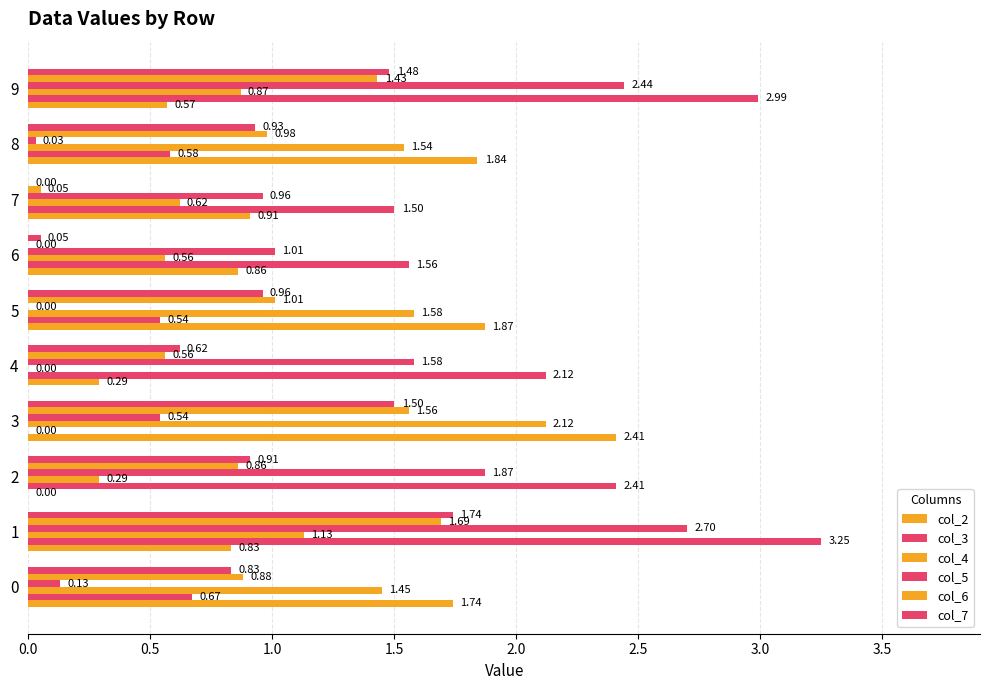

Reading left to right, list all the values displayed in this chart.

col_2: 1.7	0.8	0.0	2.4	0.3	1.9	0.9	0.9	1.8	0.6
col_3: 0.7	3.2	2.4	0.0	2.1	0.5	1.6	1.5	0.6	3.0
col_4: 1.4	1.1	0.3	2.1	0.0	1.6	0.6	0.6	1.5	0.9
col_5: 0.1	2.7	1.9	0.5	1.6	0.0	1.0	1.0	0.0	2.4
col_6: 0.9	1.7	0.9	1.6	0.6	1.0	0.0	0.1	1.0	1.4
col_7: 0.8	1.7	0.9	1.5	0.6	1.0	0.1	0.0	0.9	1.5